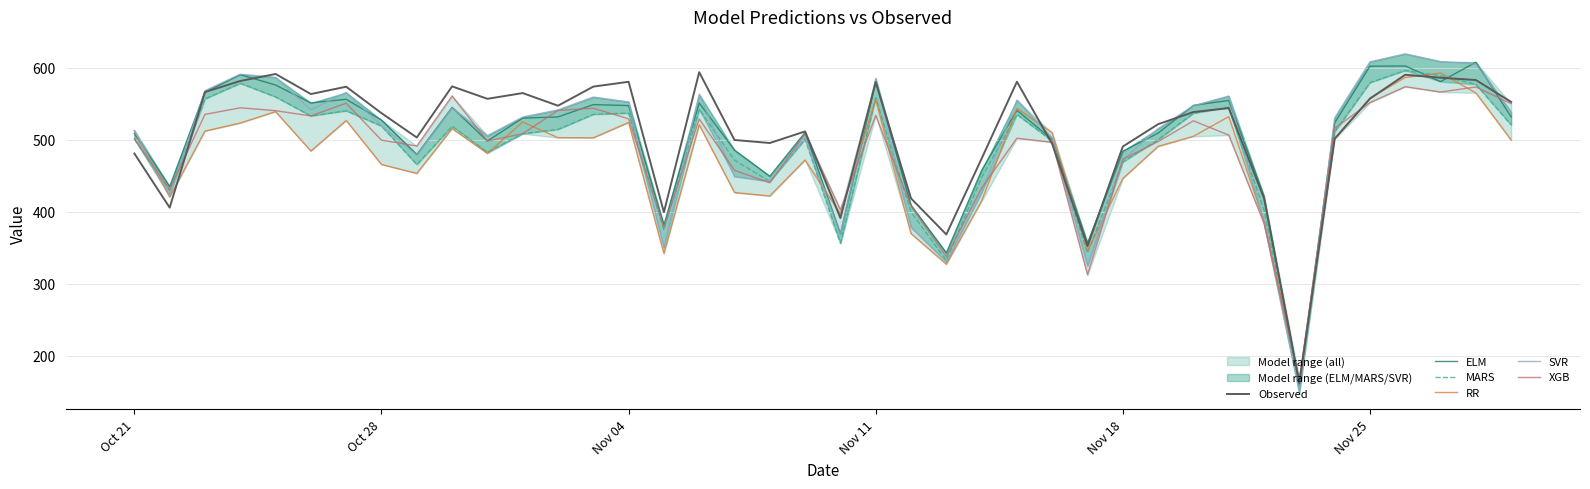

Which series has the largest range (max minus min)?

SVR